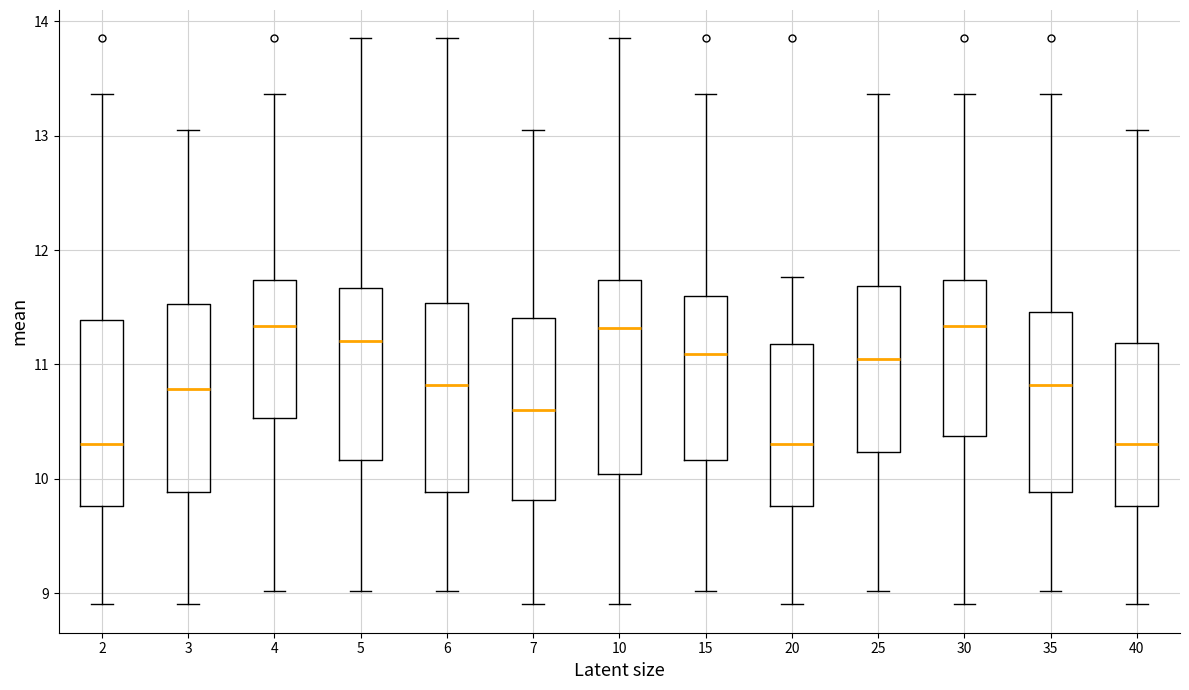

Where does the median line of the box at x = 6 sit on the y-axis? The values are not printed on the chart, so give them approximately, as read against the axis.

10.8